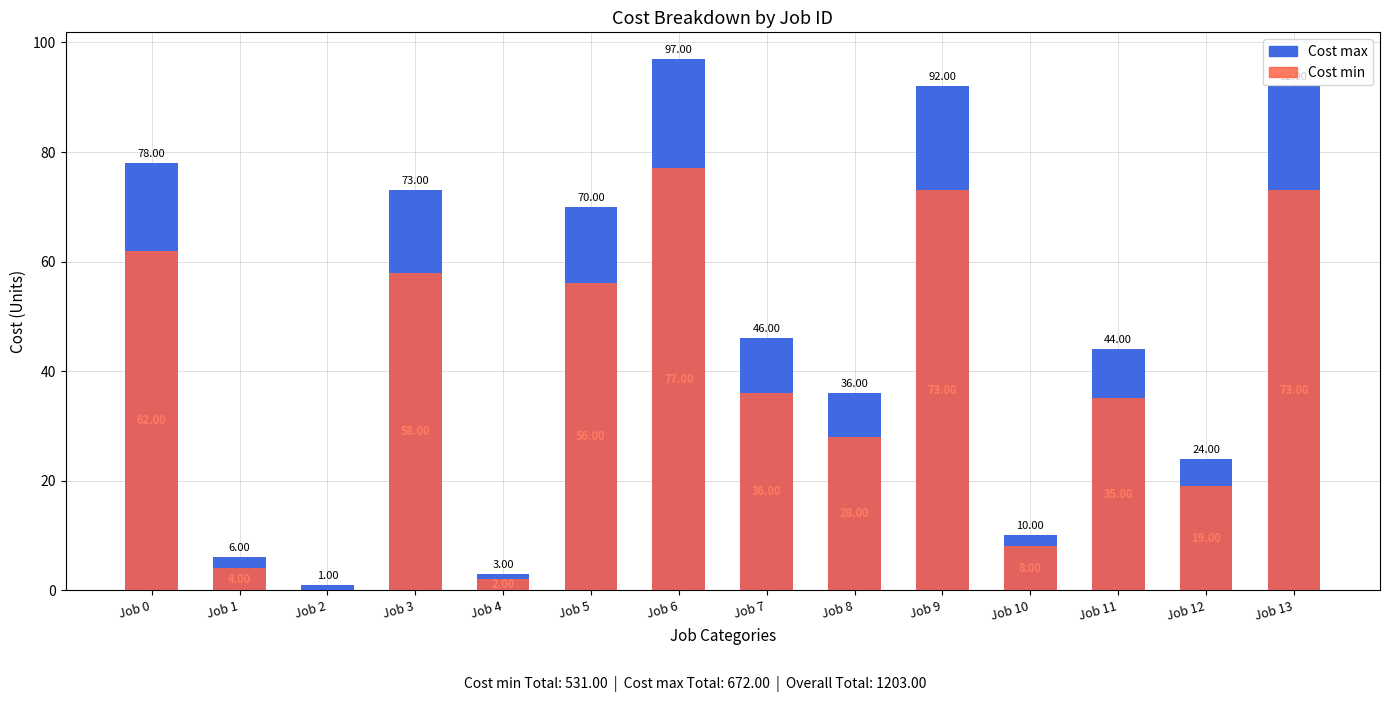

What are all the series names shown in the legend?

Cost max, Cost min